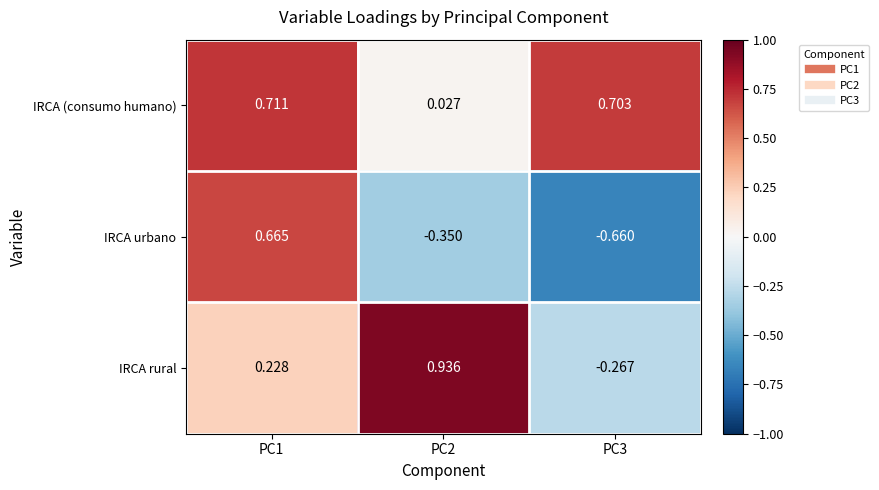

Rank the series by their maximum value, from lowest to highest.

IRCA urbano, IRCA (consumo humano), IRCA rural